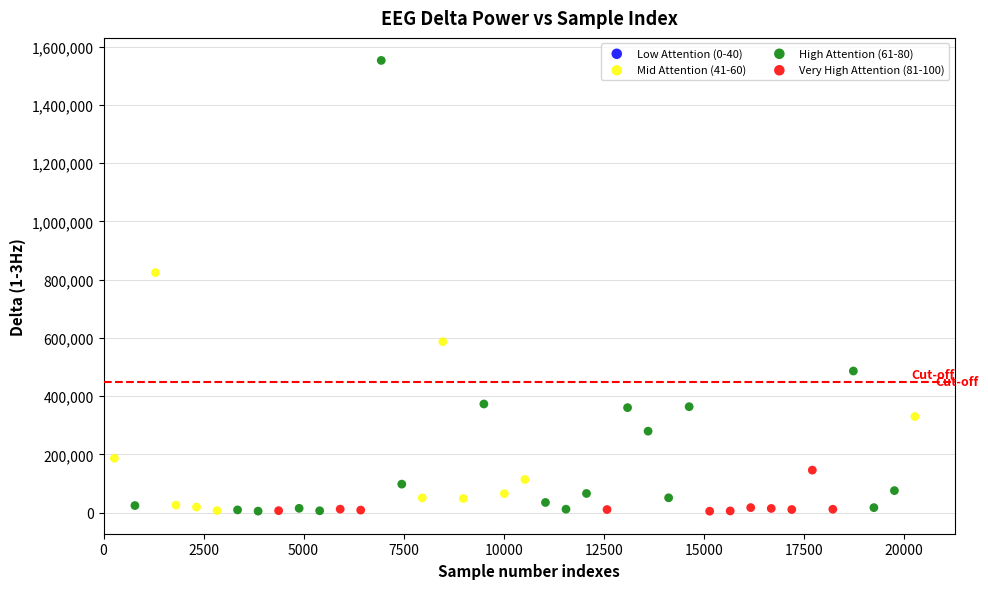

Which series contains the highest Y value?

High Attention (61-80)